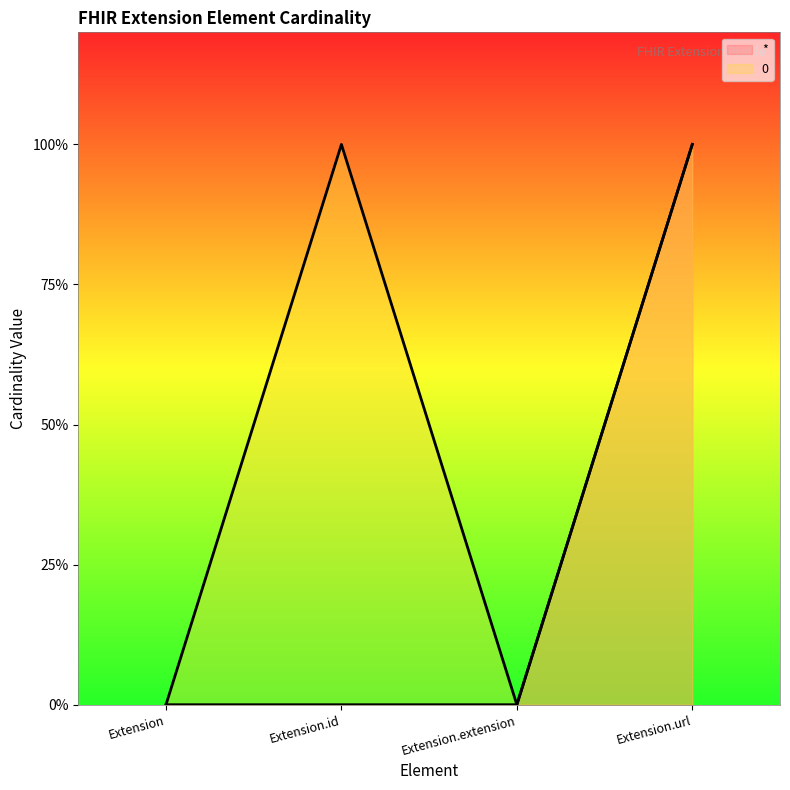

Count the number of data series in this chart.

2